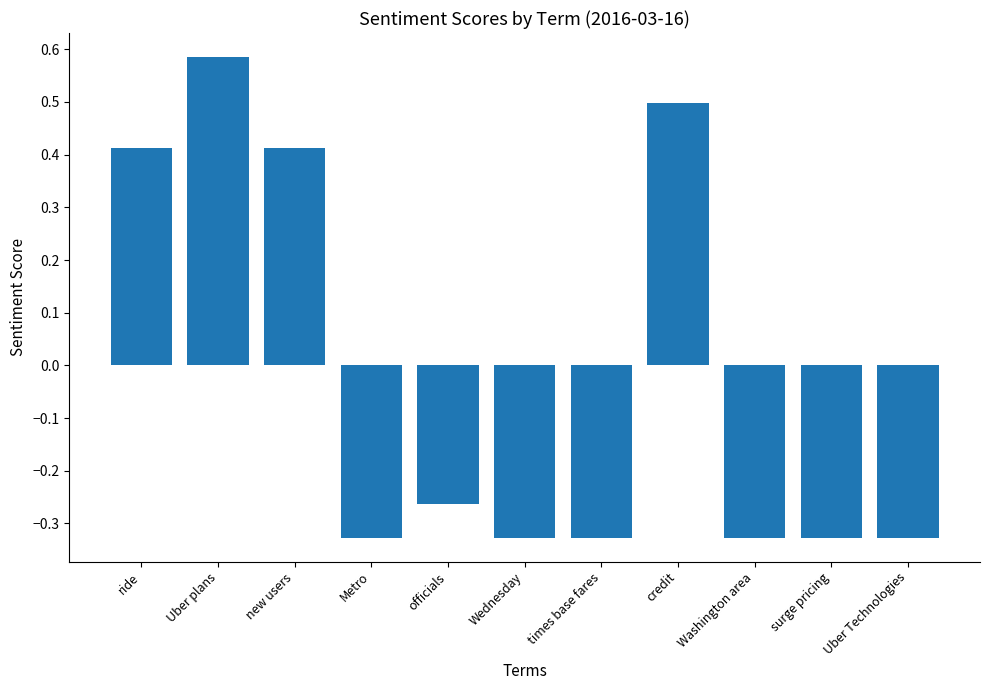

What is the label of the 5th bar from the left?

officials